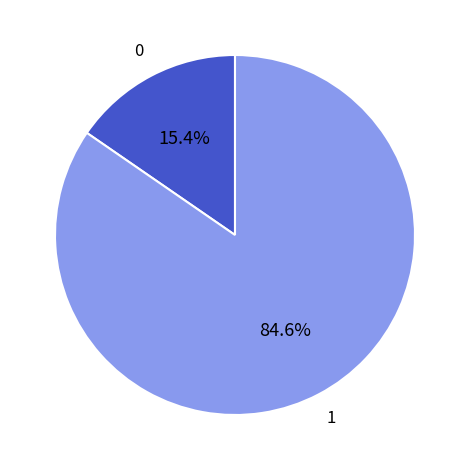

Is there any slice that represents more than half of the pie?

Yes